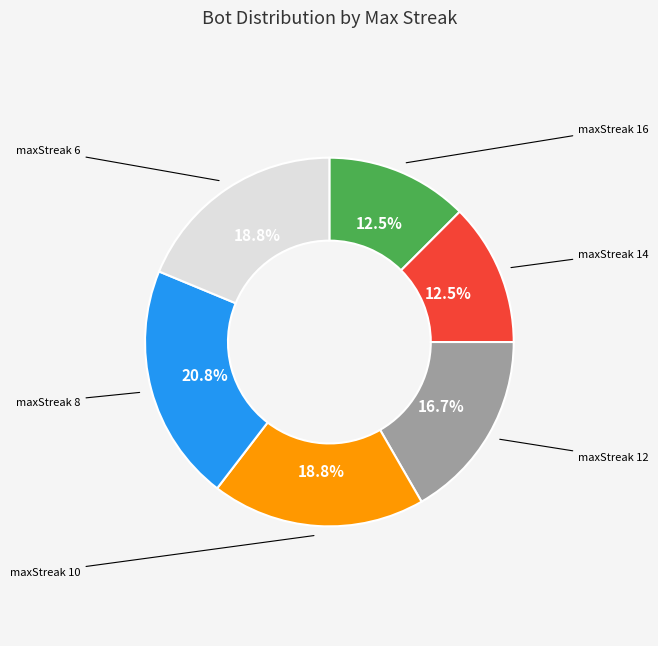

Approximately how many times larger is the value at maxStreak 8 compared to maxStreak 6?

1.1